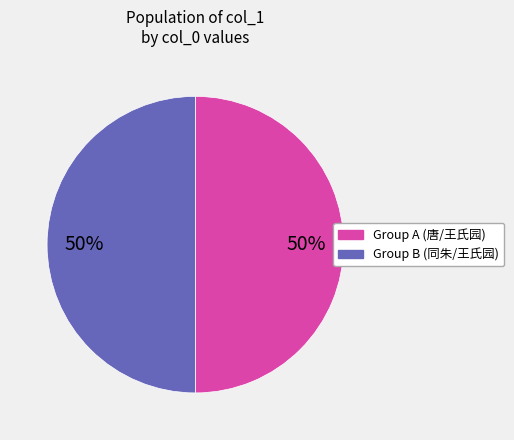

To the nearest percent, what is the average slice percentage?

50%